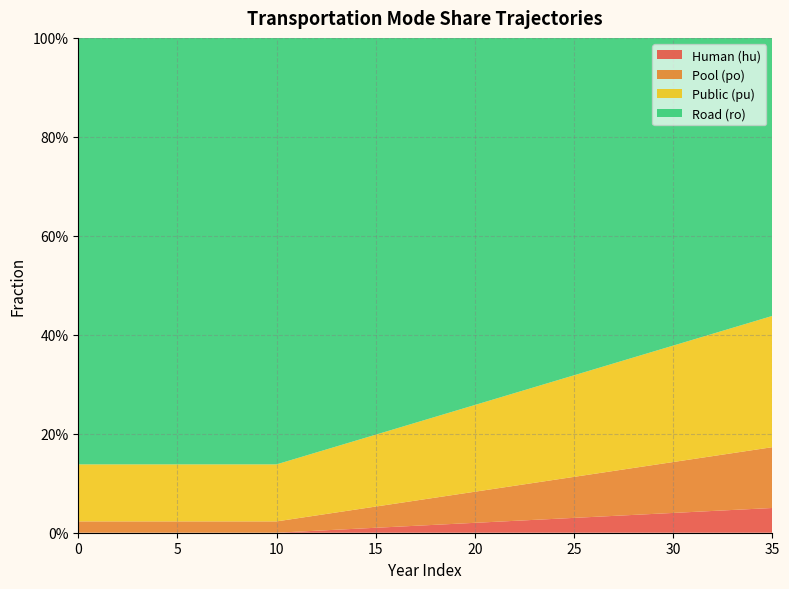

Reading right to left, list all the values displayed in this chart.

frac_trns_pkm_dem_private_and_public_hu: 0.0	0.0	0.0	0.0	0.0	0.0	0.0	0.0	0.0	0.0	0.0	0.0	0.0	0.0	0.0	0.0	0.0	0.0	0.0	0.0	0.0	0.0	0.0	0.0	0.0	0.0	0.0	0.0	0.0	0.0	0.0	0.0	0.0	0.0	0.0	0.0
frac_trns_pkm_dem_private_and_public_po: 0.1	0.1	0.1	0.1	0.1	0.1	0.1	0.1	0.1	0.1	0.1	0.1	0.1	0.1	0.1	0.1	0.1	0.1	0.1	0.0	0.0	0.0	0.0	0.0	0.0	0.0	0.0	0.0	0.0	0.0	0.0	0.0	0.0	0.0	0.0	0.0
frac_trns_pkm_dem_private_and_public_pu: 0.3	0.3	0.3	0.2	0.2	0.2	0.2	0.2	0.2	0.2	0.2	0.2	0.2	0.2	0.2	0.2	0.2	0.2	0.2	0.2	0.1	0.1	0.1	0.1	0.1	0.1	0.1	0.1	0.1	0.1	0.1	0.1	0.1	0.1	0.1	0.1
frac_trns_pkm_dem_private_and_public_ro: 0.6	0.6	0.6	0.6	0.6	0.6	0.6	0.6	0.7	0.7	0.7	0.7	0.7	0.7	0.7	0.7	0.8	0.8	0.8	0.8	0.8	0.8	0.8	0.8	0.8	0.9	0.9	0.9	0.9	0.9	0.9	0.9	0.9	0.9	0.9	0.9